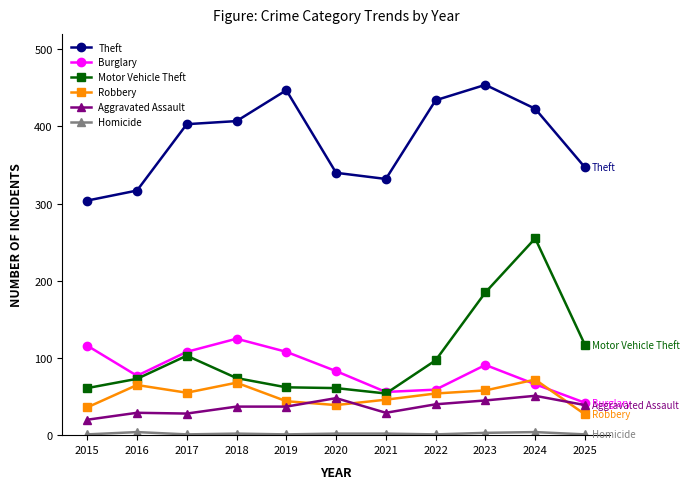

What is the value of the Burglary point at the 10th from the left?

66